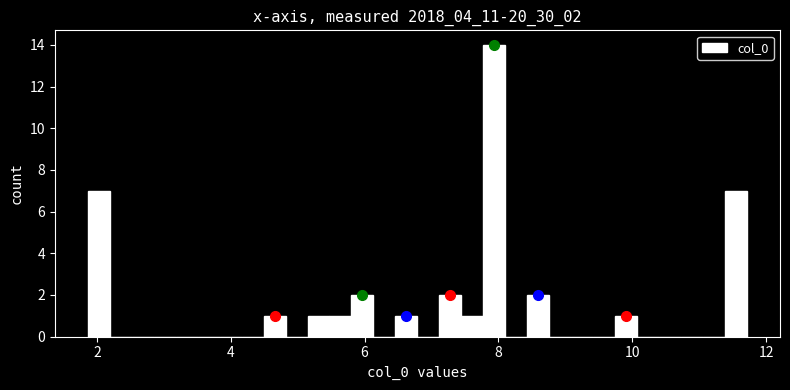

Around what value on the x-axis is the tallest bar? Give the approximate position of its centre, as read against the axis.

8.0